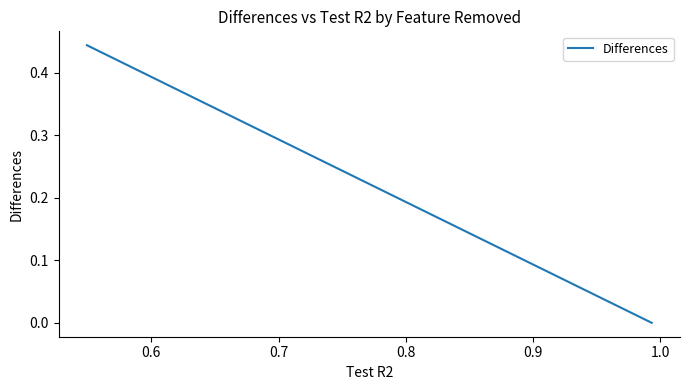

What is the sum of all values?

0.7